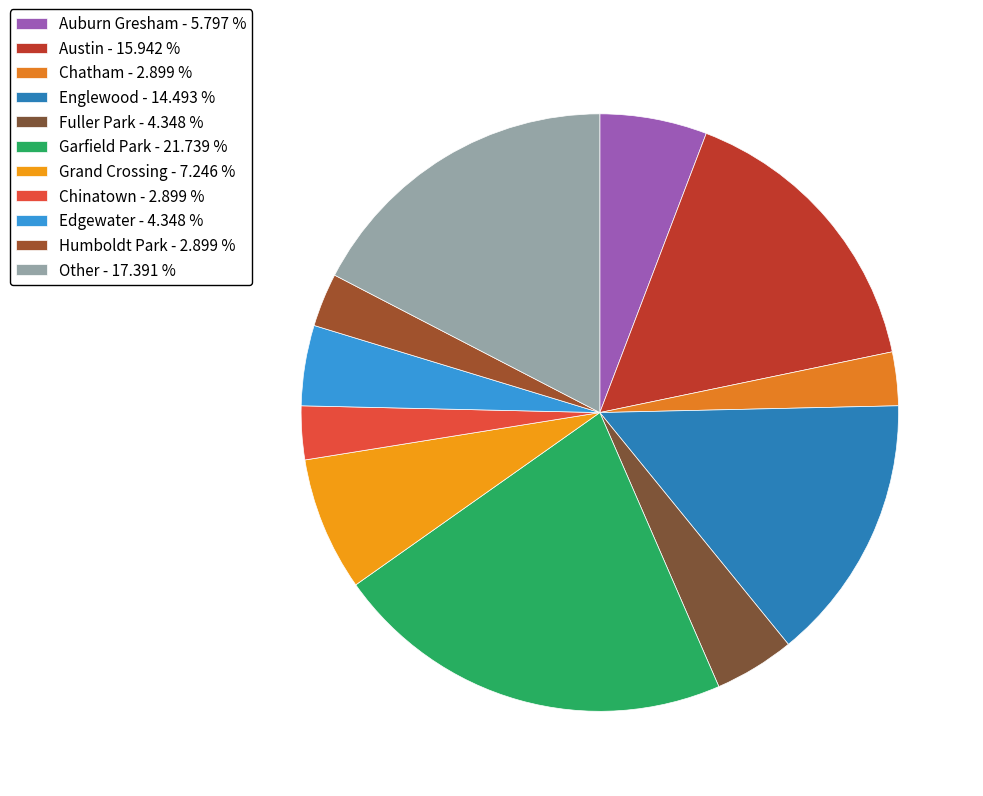

Is the sum of Other and Grand Crossing greater than half?

No